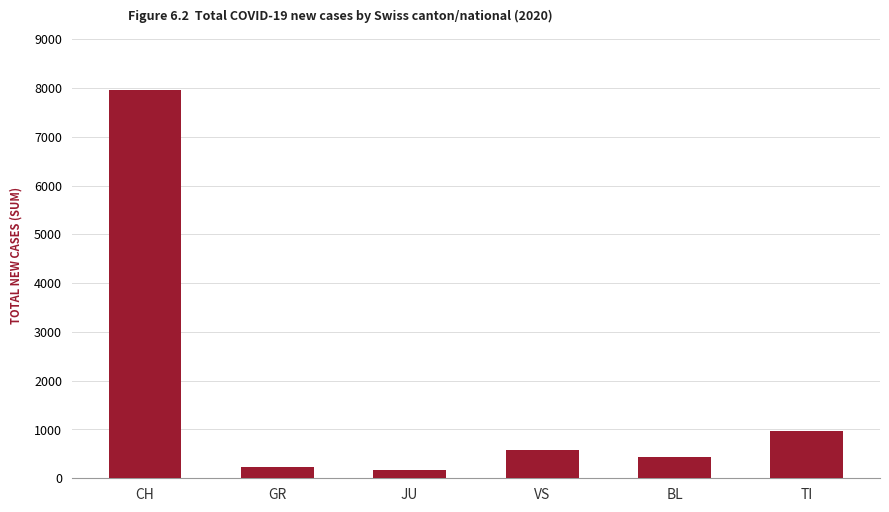

What is the sum of all values?

10329